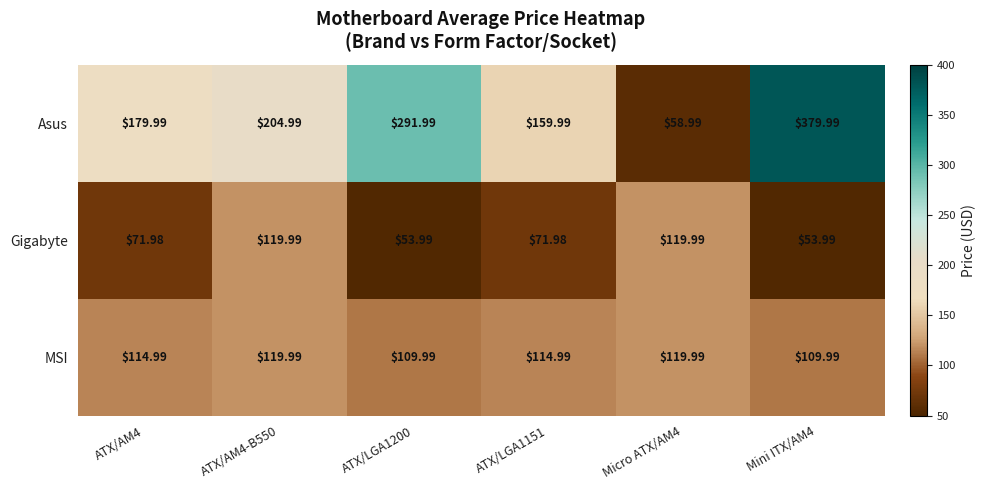

At which category is the sum across all series the highest?

Mini ITX/AM4